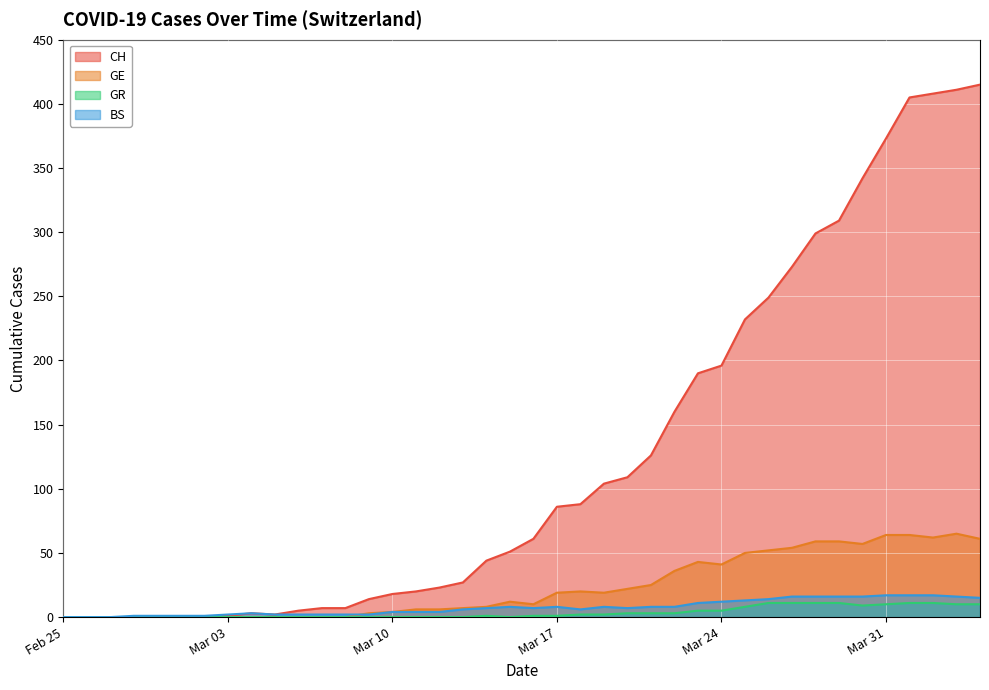

Which series has the largest total across all categories?

CH